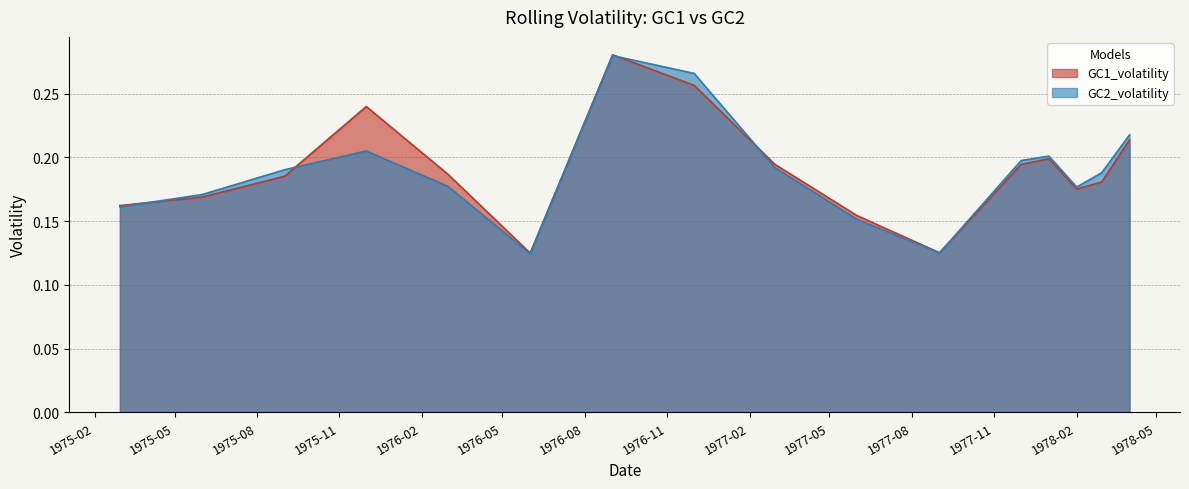

Where is the first local maximum for GC1_volatility?

1975-12